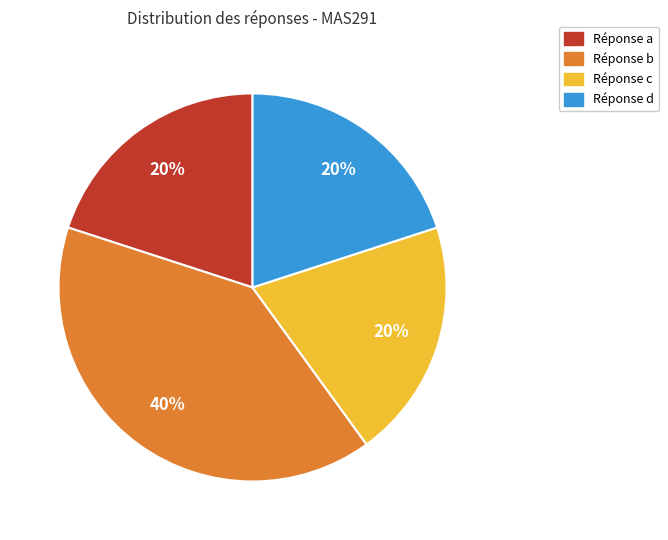

To the nearest percent, what percentage of the pie is Réponse b?

40%